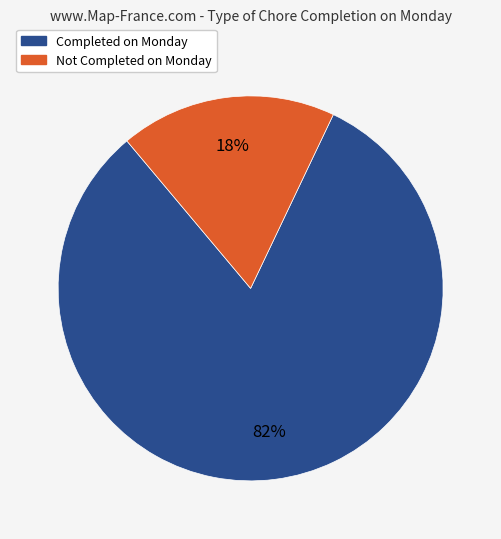

Rank the categories by value from highest to lowest.

Completed on Monday, Not Completed on Monday